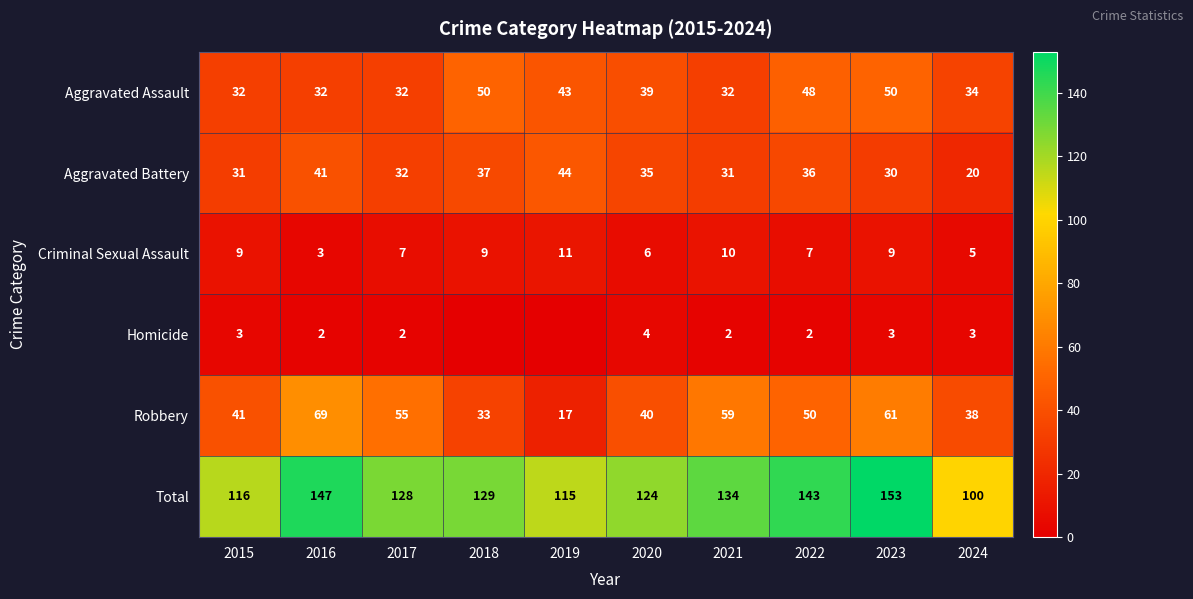

What is the difference between the second highest and minimum values in the Total series?

47